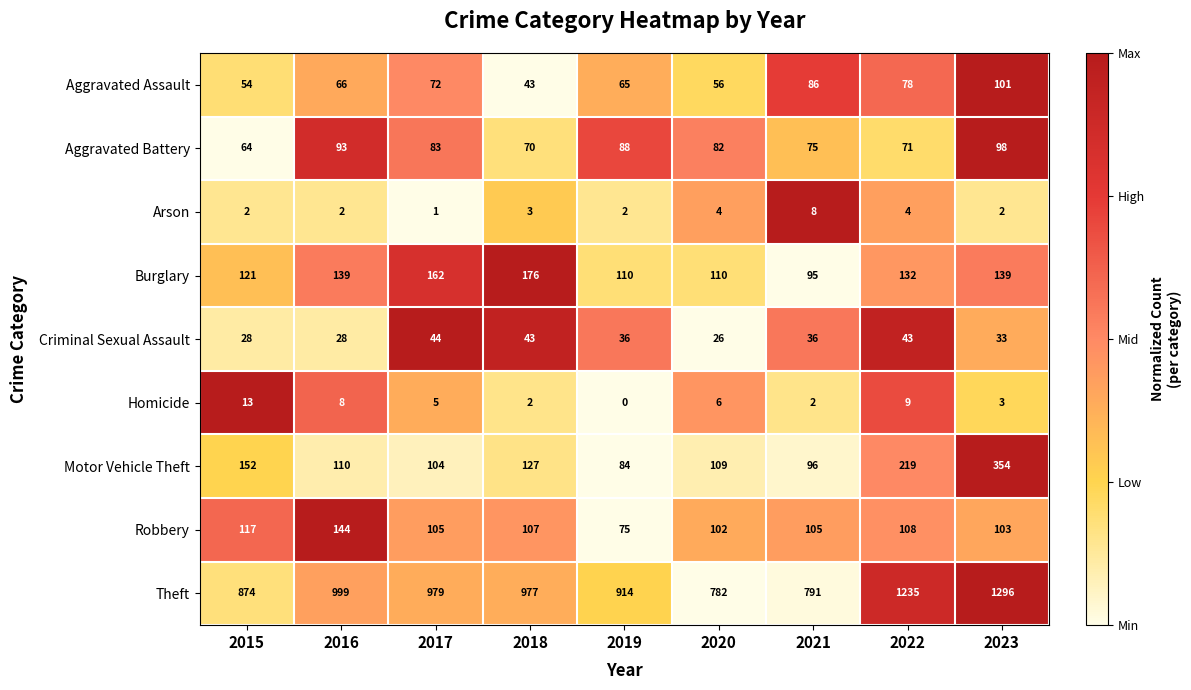

What is the difference between the second highest and second lowest values in the Theft series?

444